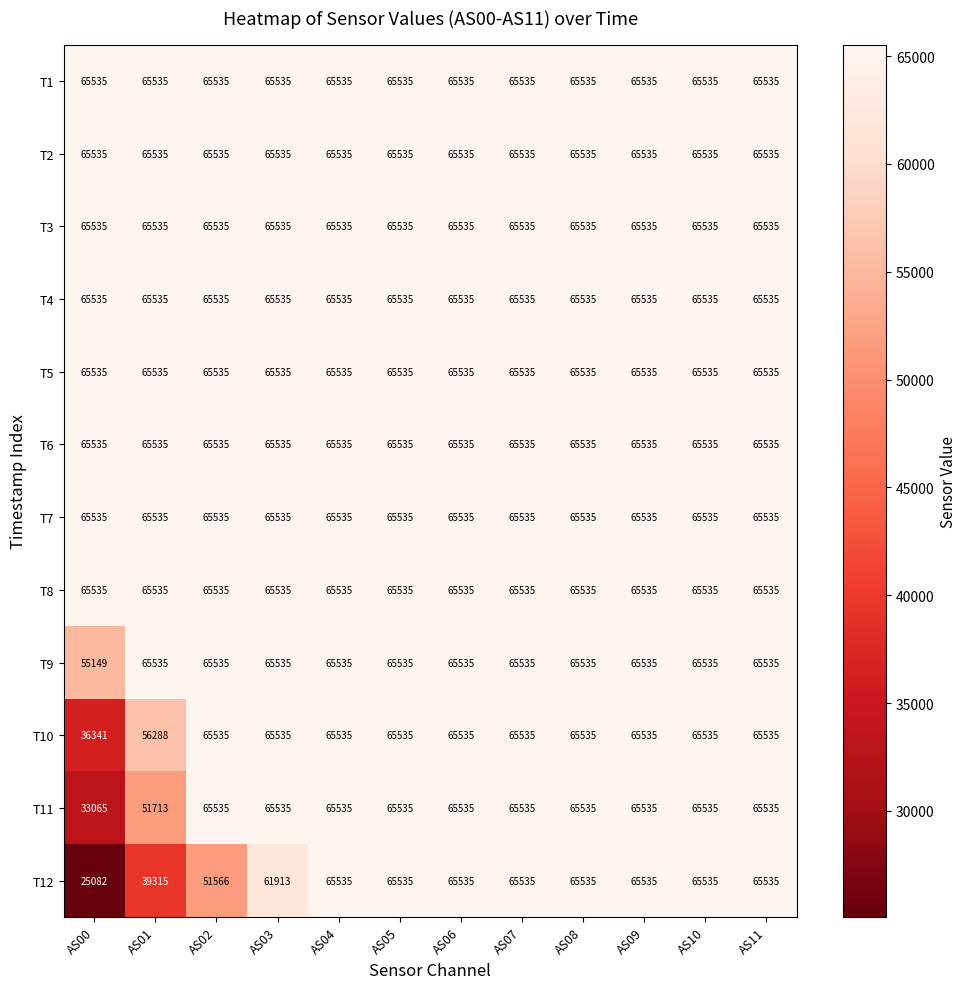

Which series has the widest spread of values?

T12